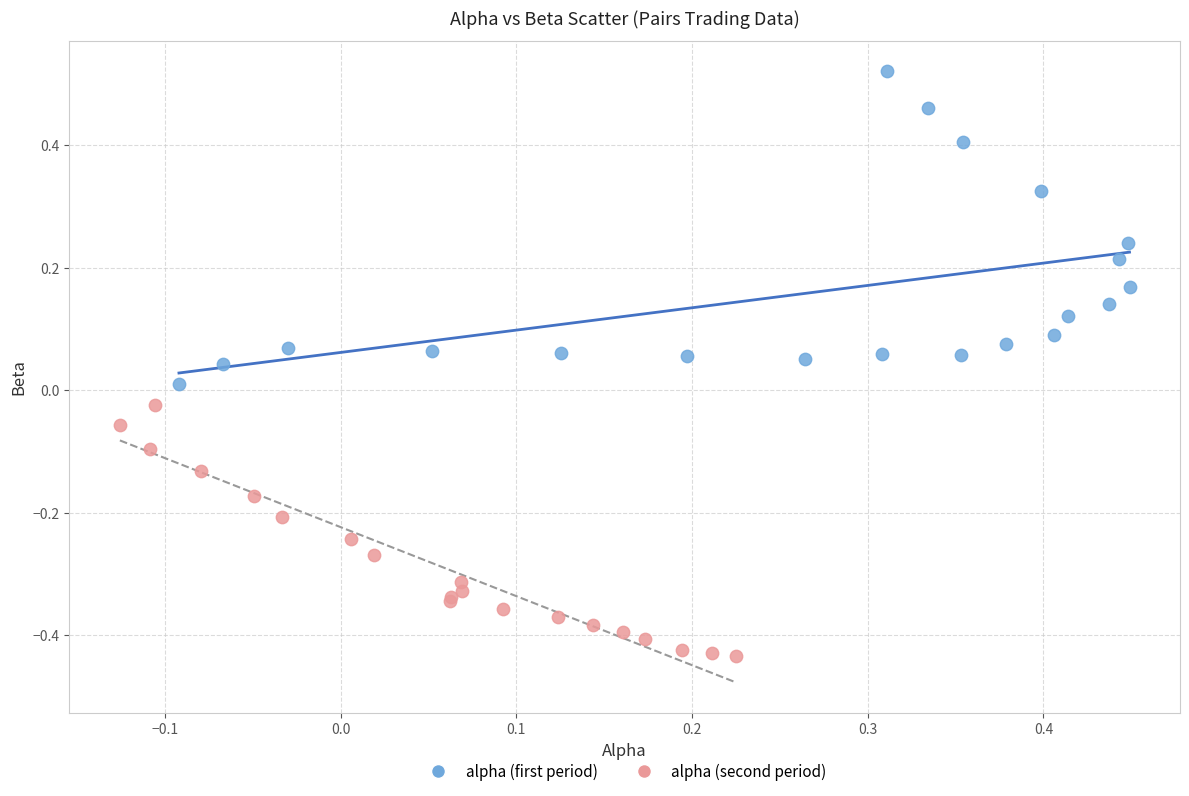

What are all the series names shown in the legend?

alpha (first period), alpha (second period)